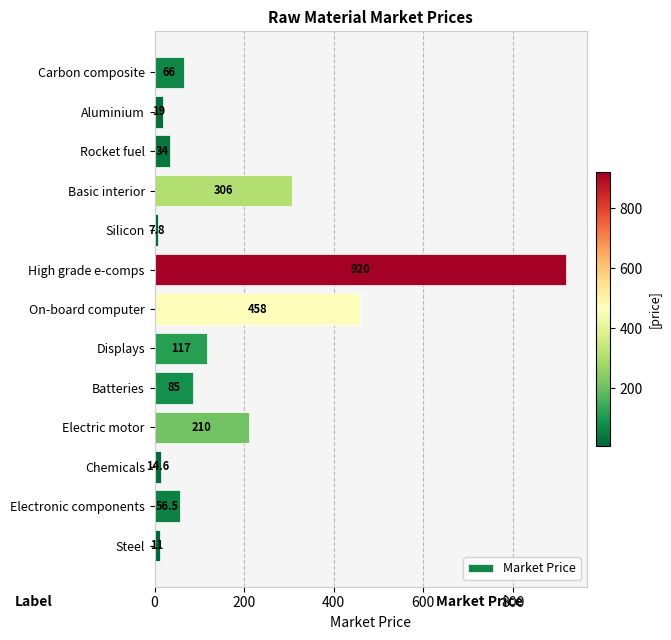

What position from the bottom is Rocket fuel?

11